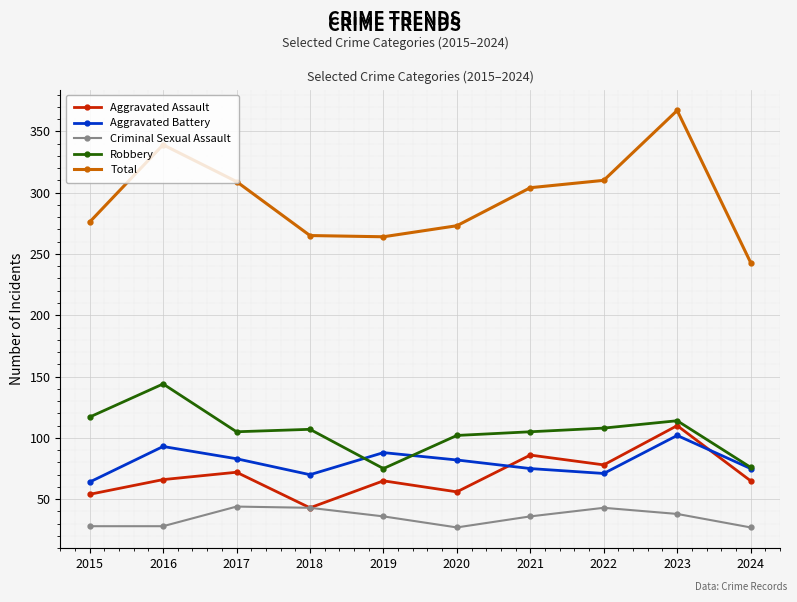

The value of Aggravated Assault at 2022 is 111. True or false?

False